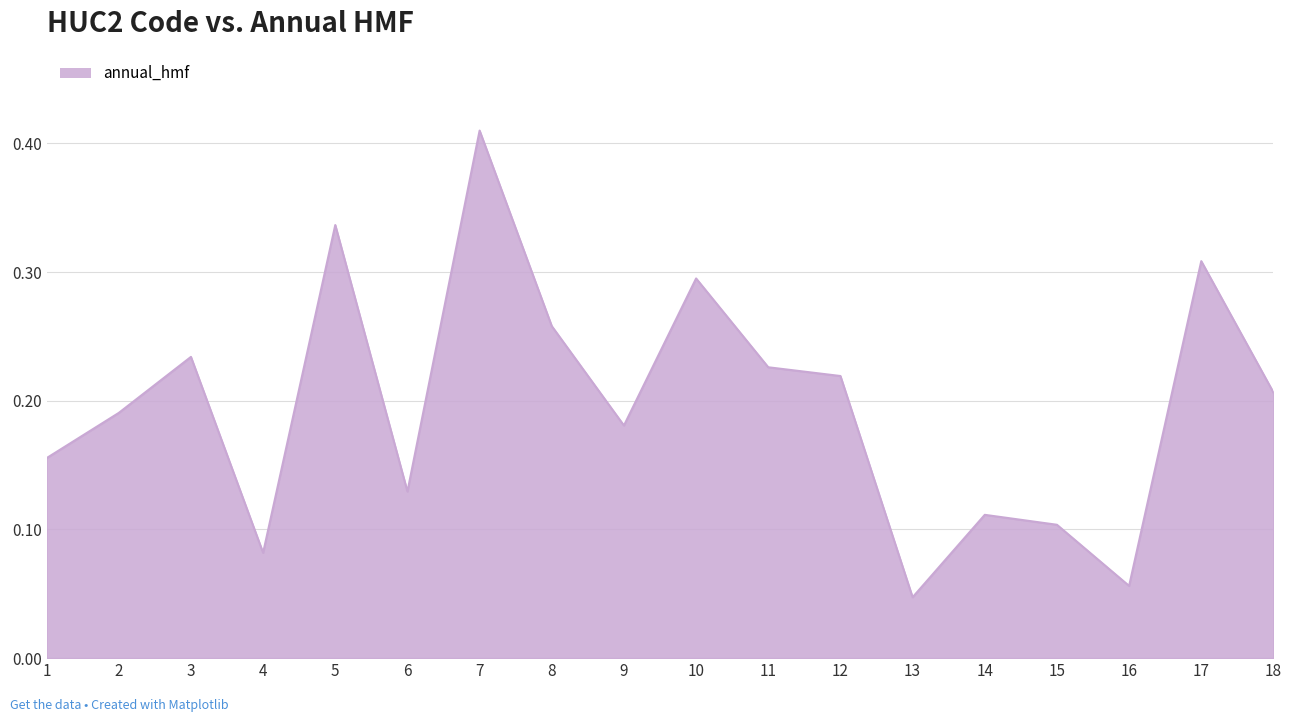

Rank the categories by value from highest to lowest.

7, 5, 17, 10, 8, 3, 11, 12, 18, 2, 9, 1, 6, 14, 15, 4, 16, 13